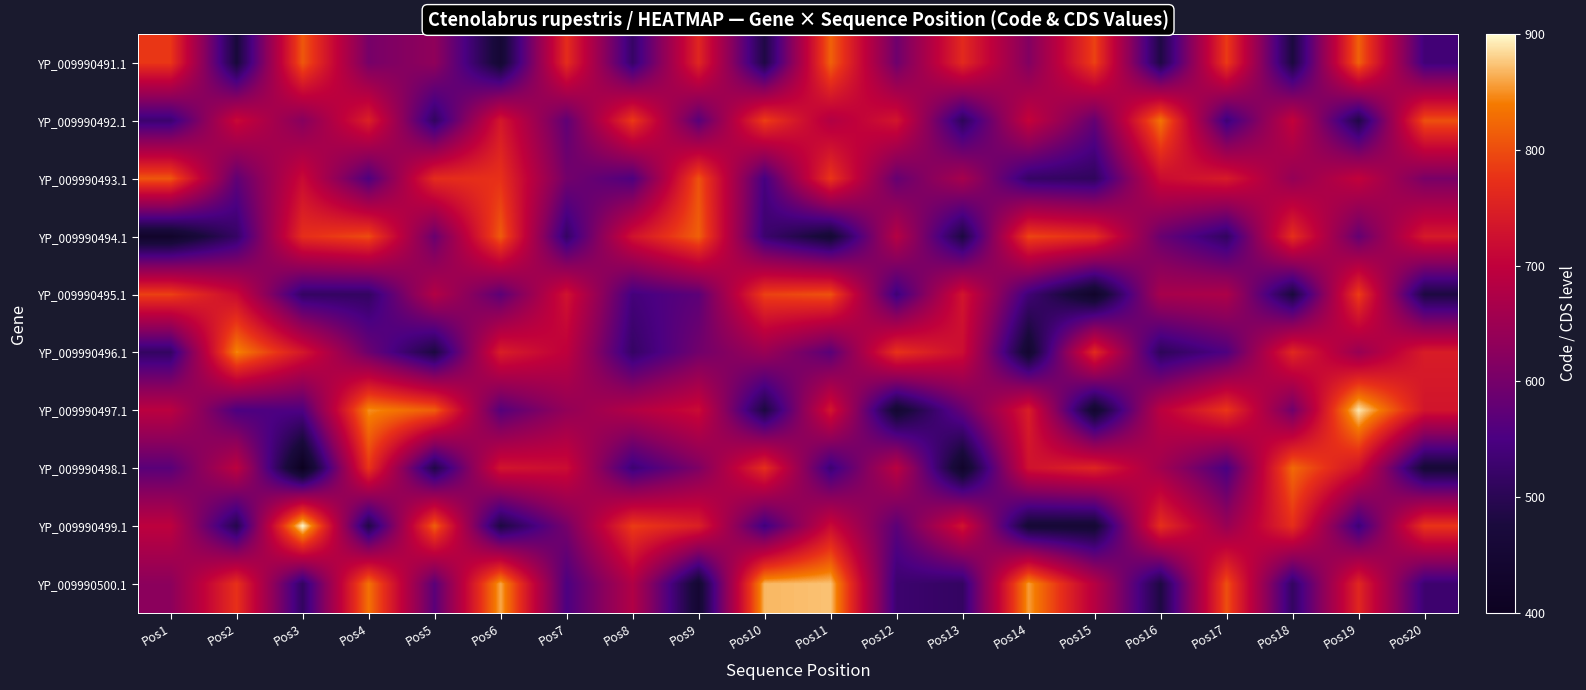

Reading left to right, extract all data points from this chart.

YP_009990491.1: Pos1=779.9	Pos2=471.9	Pos3=809.3	Pos4=602.3	Pos5=631.4	Pos6=454.6	Pos7=768.3	Pos8=519.6	Pos9=758.7	Pos10=484.2	Pos11=817.8	Pos12=591.6	Pos13=764.2	Pos14=614.6	Pos15=790.6	Pos16=483.8	Pos17=784.1	Pos18=477.2	Pos19=817.7	Pos20=537.1
YP_009990492.1: Pos1=528.2	Pos2=715.0	Pos3=620.9	Pos4=749.7	Pos5=512.2	Pos6=736.7	Pos7=575.4	Pos8=783.9	Pos9=567.6	Pos10=788.2	Pos11=681.4	Pos12=733.1	Pos13=506.7	Pos14=706.3	Pos15=580.9	Pos16=834.2	Pos17=532.9	Pos18=704.5	Pos19=486.1	Pos20=802.7
YP_009990493.1: Pos1=808.8	Pos2=576.1	Pos3=716.0	Pos4=555.7	Pos5=767.5	Pos6=774.3	Pos7=597.8	Pos8=555.1	Pos9=804.6	Pos10=544.8	Pos11=778.9	Pos12=581.9	Pos13=663.9	Pos14=519.3	Pos15=509.4	Pos16=717.8	Pos17=741.7	Pos18=638.8	Pos19=702.8	Pos20=604.1
YP_009990494.1: Pos1=429.6	Pos2=518.3	Pos3=770.6	Pos4=798.5	Pos5=587.2	Pos6=812.1	Pos7=517.4	Pos8=729.4	Pos9=816.3	Pos10=527.8	Pos11=456.4	Pos12=685.2	Pos13=479.8	Pos14=792.6	Pos15=769.2	Pos16=585.8	Pos17=512.2	Pos18=770.3	Pos19=581.6	Pos20=739.5
YP_009990495.1: Pos1=789.9	Pos2=716.3	Pos3=516.5	Pos4=515.2	Pos5=681.1	Pos6=572.4	Pos7=728.9	Pos8=541.2	Pos9=572.0	Pos10=789.3	Pos11=803.7	Pos12=533.9	Pos13=732.0	Pos14=535.1	Pos15=429.3	Pos16=664.6	Pos17=672.8	Pos18=474.7	Pos19=786.2	Pos20=480.8
YP_009990496.1: Pos1=515.5	Pos2=845.4	Pos3=736.4	Pos4=588.9	Pos5=478.9	Pos6=746.3	Pos7=697.3	Pos8=518.1	Pos9=595.7	Pos10=646.1	Pos11=569.0	Pos12=775.5	Pos13=720.7	Pos14=445.2	Pos15=764.6	Pos16=505.5	Pos17=555.7	Pos18=761.3	Pos19=645.8	Pos20=744.1
YP_009990497.1: Pos1=692.5	Pos2=552.2	Pos3=554.9	Pos4=849.3	Pos5=814.8	Pos6=563.9	Pos7=636.7	Pos8=681.6	Pos9=717.7	Pos10=479.4	Pos11=734.2	Pos12=449.7	Pos13=582.2	Pos14=745.2	Pos15=443.5	Pos16=693.0	Pos17=780.5	Pos18=595.6	Pos19=891.3	Pos20=732.2
YP_009990498.1: Pos1=567.7	Pos2=694.7	Pos3=400.0	Pos4=777.5	Pos5=486.9	Pos6=732.5	Pos7=719.6	Pos8=531.1	Pos9=610.6	Pos10=770.2	Pos11=529.9	Pos12=691.7	Pos13=430.1	Pos14=727.8	Pos15=756.3	Pos16=656.8	Pos17=549.0	Pos18=824.6	Pos19=727.0	Pos20=462.4
YP_009990499.1: Pos1=696.3	Pos2=492.6	Pos3=900.0	Pos4=486.3	Pos5=815.1	Pos6=480.9	Pos7=601.7	Pos8=785.2	Pos9=749.5	Pos10=537.7	Pos11=716.7	Pos12=569.8	Pos13=729.9	Pos14=459.7	Pos15=456.2	Pos16=771.2	Pos17=644.4	Pos18=770.4	Pos19=532.6	Pos20=778.7
YP_009990500.1: Pos1=626.4	Pos2=774.3	Pos3=513.3	Pos4=832.7	Pos5=568.6	Pos6=861.0	Pos7=552.4	Pos8=679.2	Pos9=450.3	Pos10=868.6	Pos11=873.3	Pos12=528.6	Pos13=515.1	Pos14=856.1	Pos15=687.0	Pos16=481.5	Pos17=802.2	Pos18=514.4	Pos19=759.5	Pos20=529.6